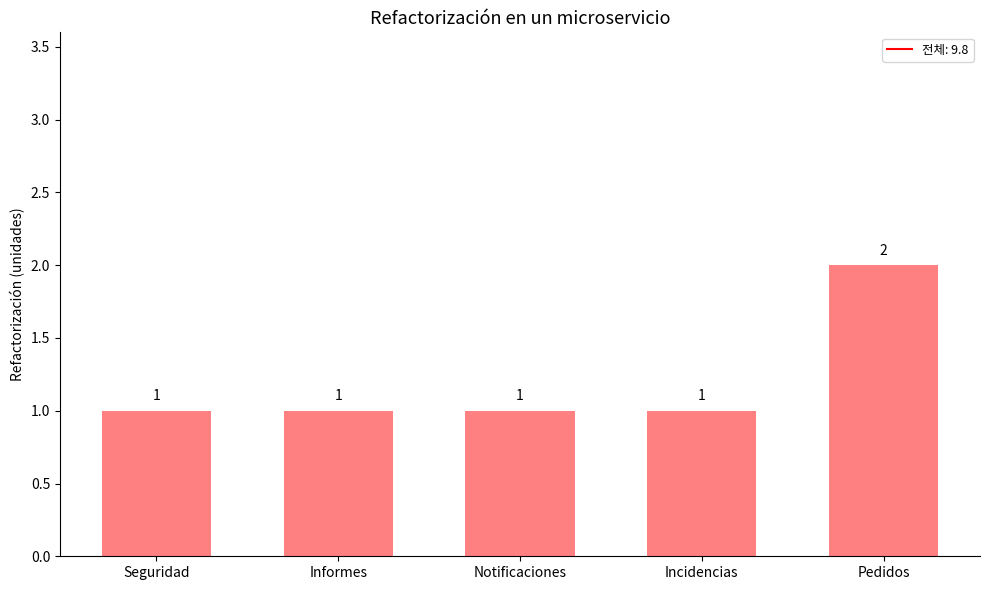

Reading left to right, extract all data points from this chart.

1	1	1	1	2